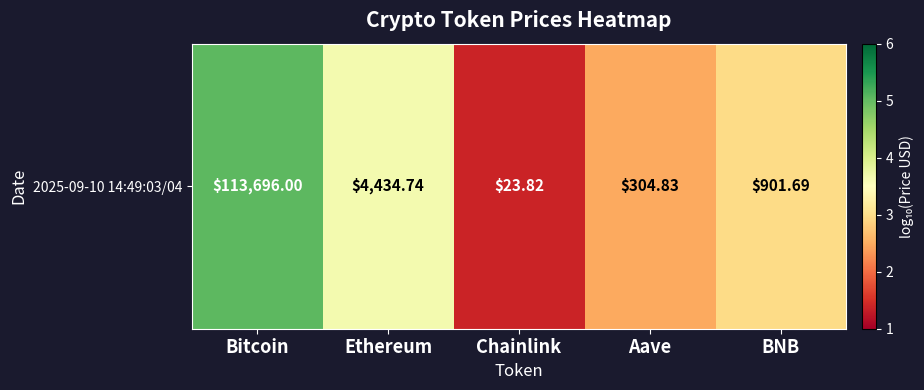

Which category has the highest value across all series?

Bitcoin